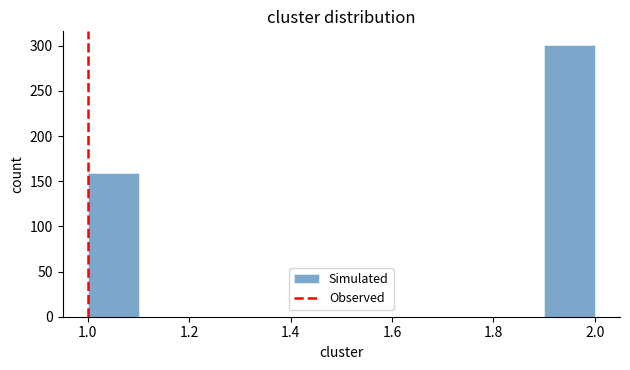

Reading left to right, transcribe this chart: for each bar, give the range it covers on the x-axis and its height. The values are not printed on the chart, so give them approximately, as read against the axis.

1.0 to 1.1: 160
1.1 to 1.2: 0
1.2 to 1.3: 0
1.3 to 1.4: 0
1.4 to 1.5: 0
1.5 to 1.6: 0
1.6 to 1.7: 0
1.7 to 1.8: 0
1.8 to 1.9: 0
1.9 to 2.0: 300